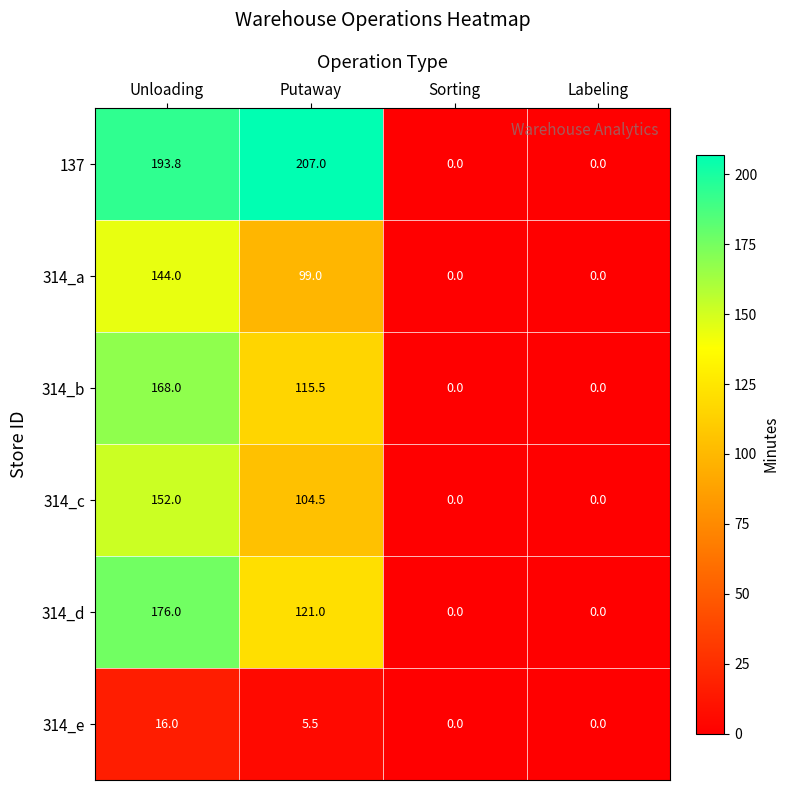

Reading left to right, list all the values displayed in this chart.

137: Unloading=193.8	Putaway=207.0	Sorting=0.0	Labeling=0.0
314_a: Unloading=144.0	Putaway=99.0	Sorting=0.0	Labeling=0.0
314_b: Unloading=168.0	Putaway=115.5	Sorting=0.0	Labeling=0.0
314_c: Unloading=152.0	Putaway=104.5	Sorting=0.0	Labeling=0.0
314_d: Unloading=176.0	Putaway=121.0	Sorting=0.0	Labeling=0.0
314_e: Unloading=16.0	Putaway=5.5	Sorting=0.0	Labeling=0.0